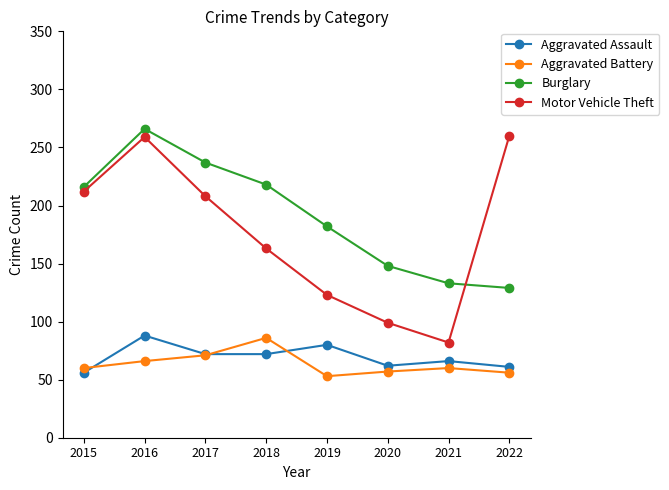

True or false: Motor Vehicle Theft and Burglary intersect in this chart.

True